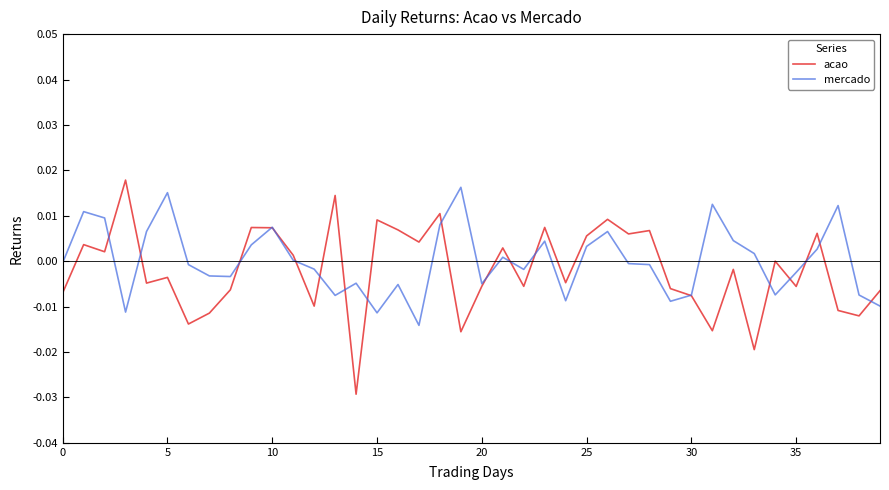

Which series has the widest spread of values?

acao